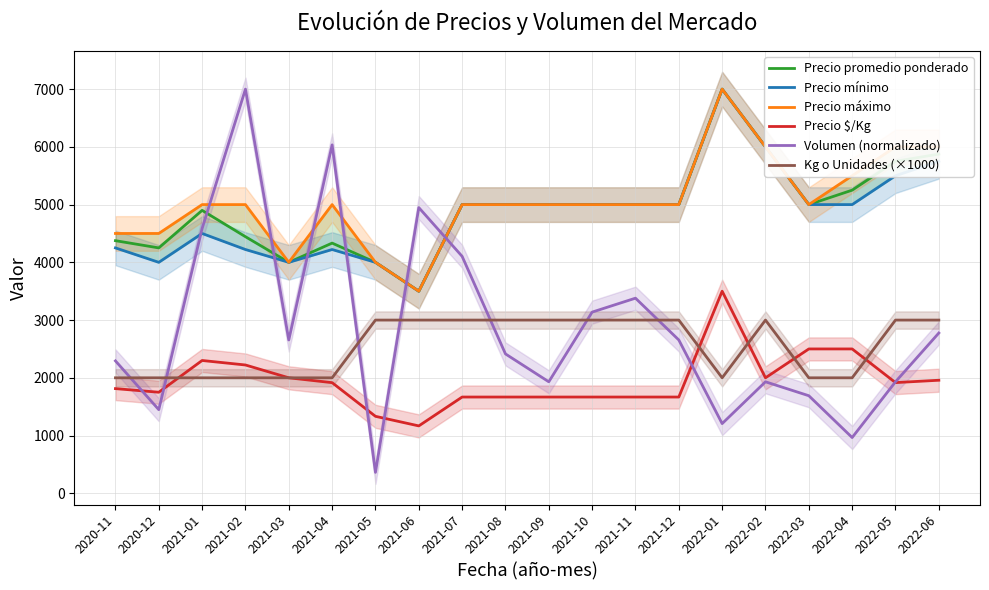

True or false: Precio mínimo and Precio $/Kg cross at least once.

False